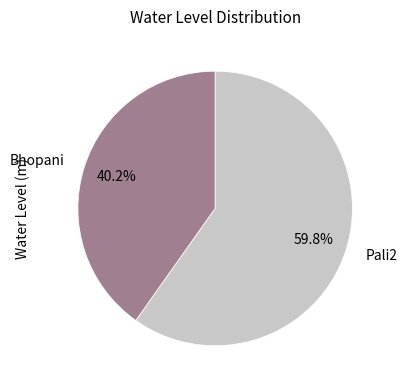

What is the majority slice?

Pali2